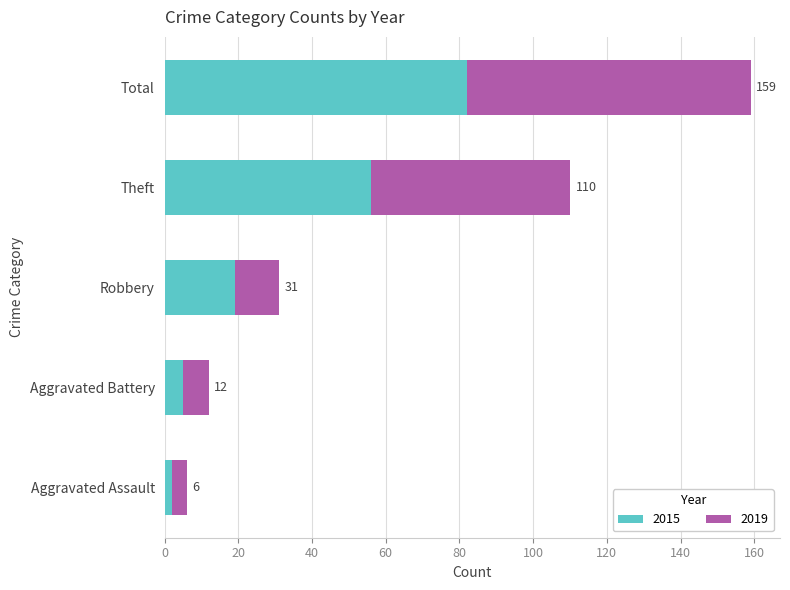

What are all the series names shown in the legend?

2015, 2019